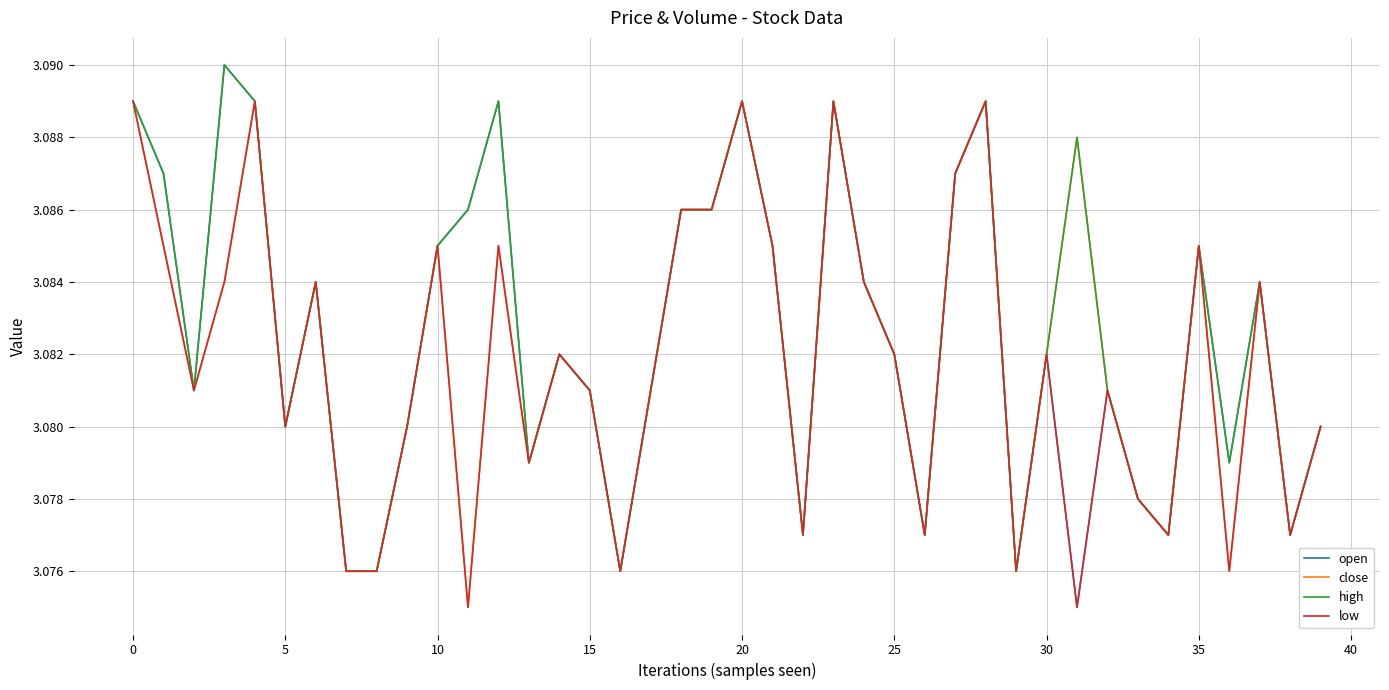

List the series in order of their overall mean, highest first.

high, open, close, low